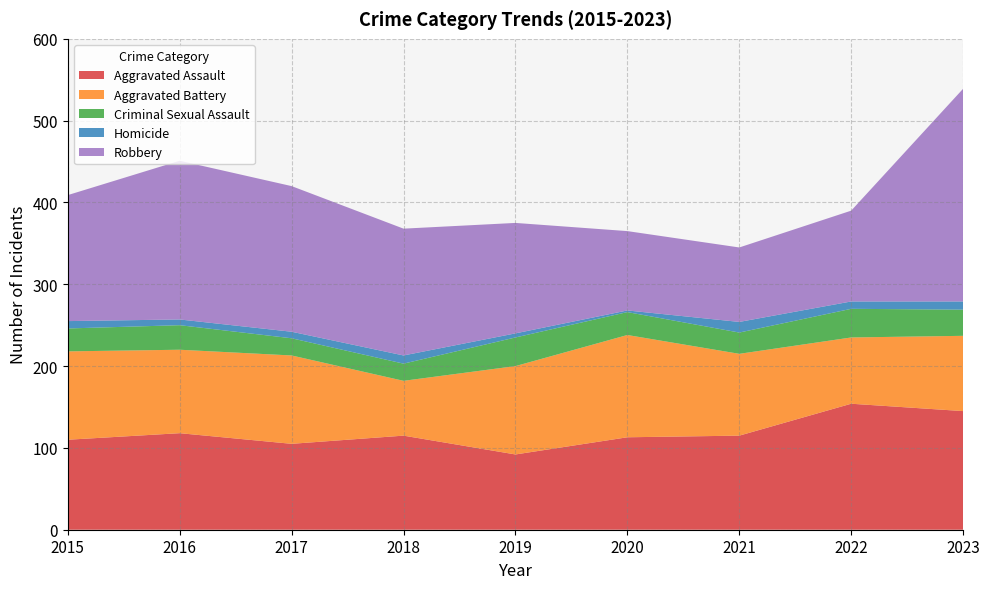

Reading left to right, transcribe all the data shown in this chart.

Aggravated Assault: 110	118	105	115	92	113	115	154	145
Aggravated Battery: 108	102	108	67	108	125	100	81	92
Criminal Sexual Assault: 28	30	21	21	35	28	26	35	32
Homicide: 9	7	8	10	5	2	13	9	10
Robbery: 154	194	178	155	135	97	91	111	260